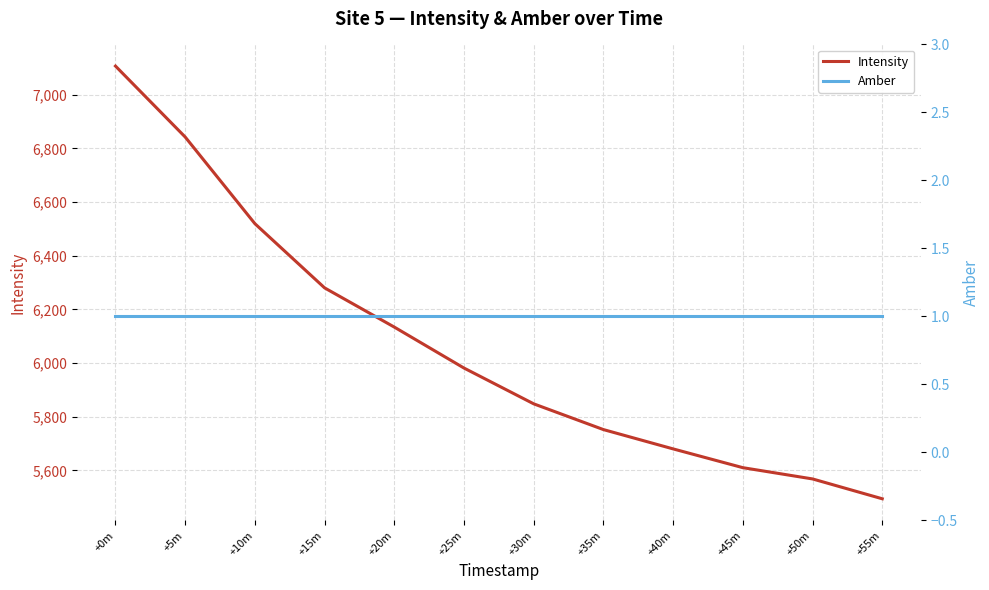

What is the label of the 3rd point from the right?

+45m